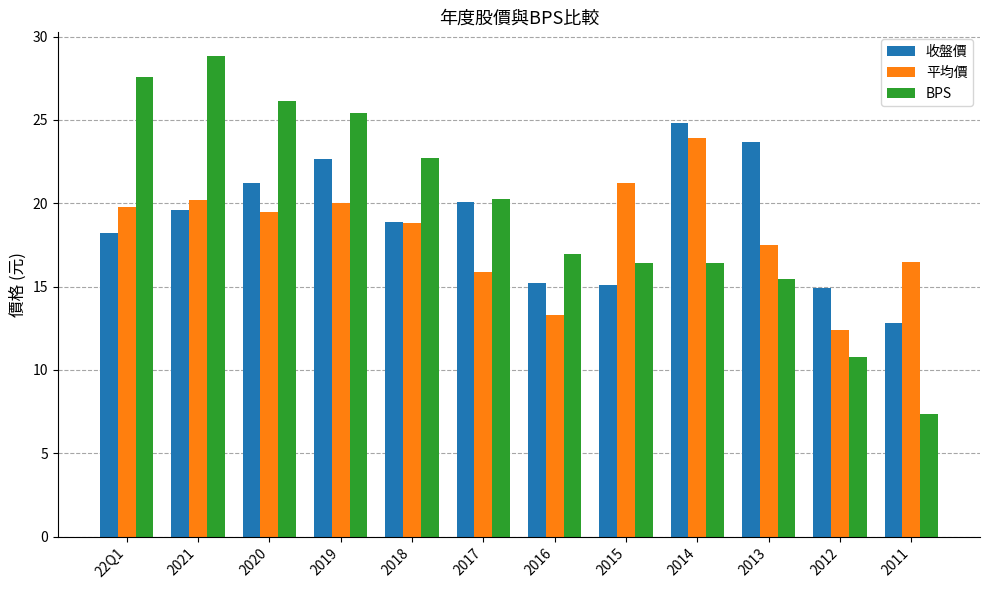

List the series in order of their overall mean, highest first.

BPS, 收盤價, 平均價